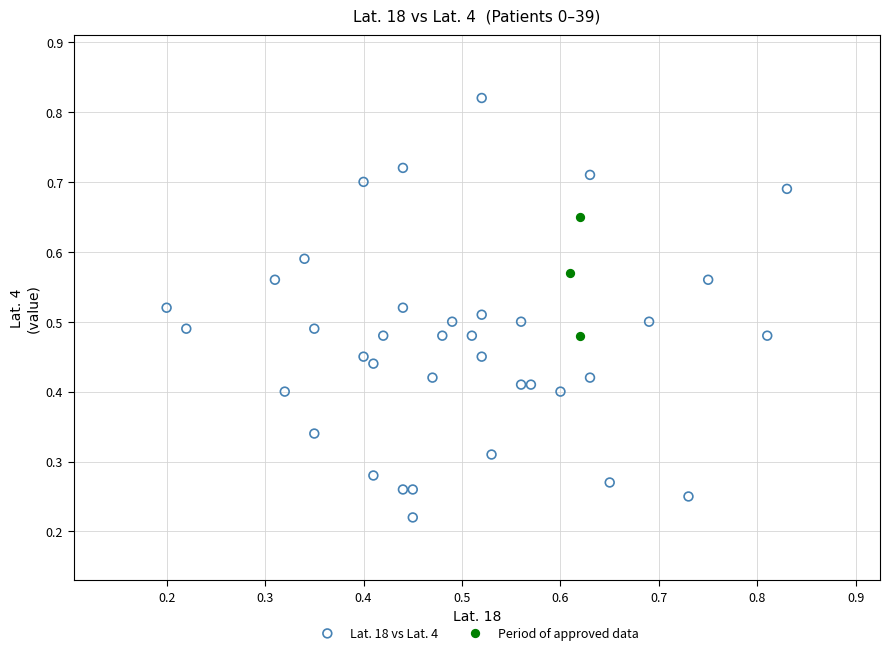

What are all the series names shown in the legend?

Lat. 18 vs Lat. 4, Period of approved data